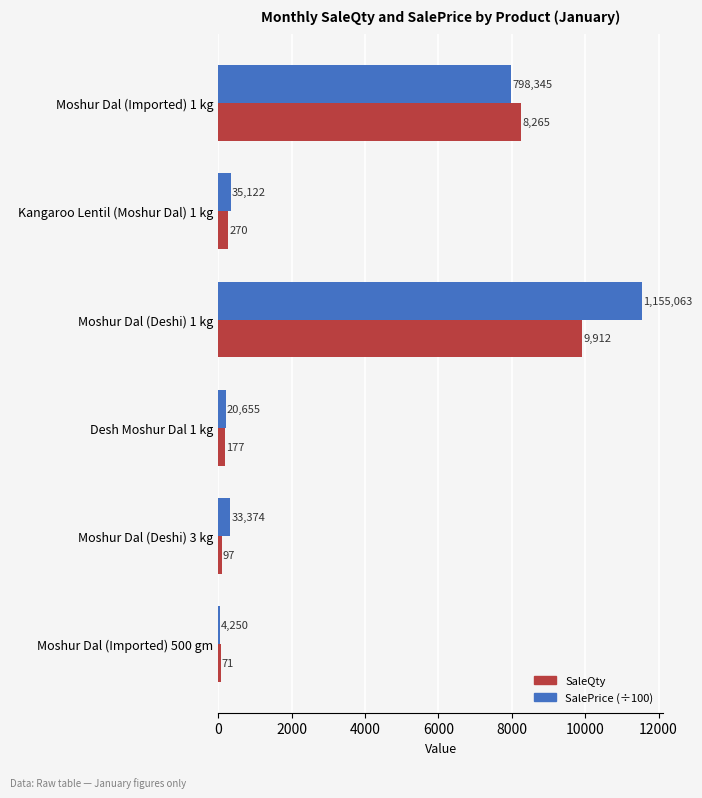

List the labels in order of SalePrice (÷100) value, smallest first.

Moshur Dal (Imported) 500 gm, Desh Moshur Dal 1 kg, Moshur Dal (Deshi) 3 kg, Kangaroo Lentil (Moshur Dal) 1 kg, Moshur Dal (Imported) 1 kg, Moshur Dal (Deshi) 1 kg